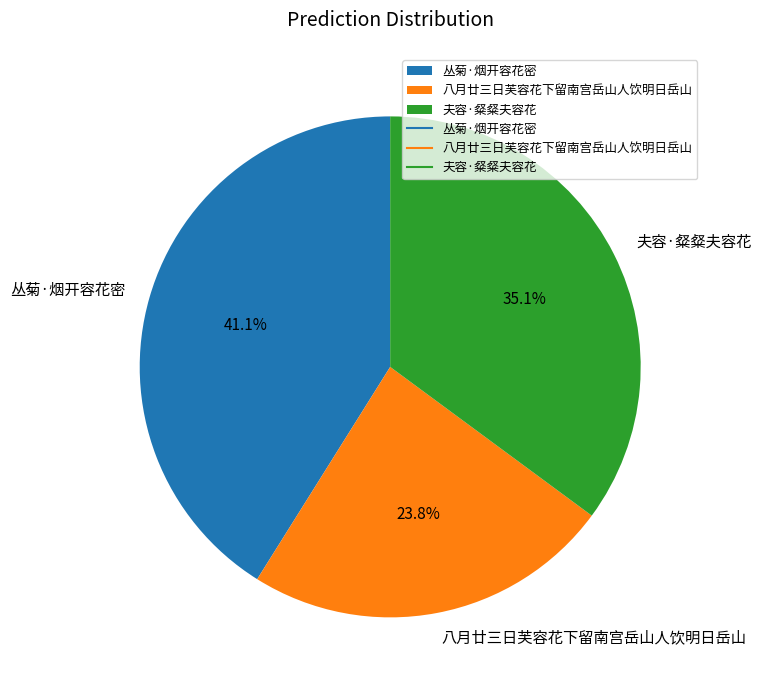

Is 八月廿三日芙容花下留南宫岳山人饮明日岳山 the majority of the pie?

No